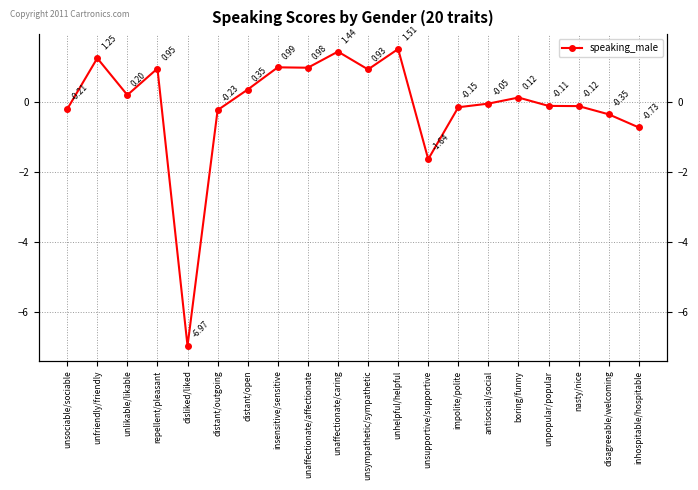

The chart shows a value of 0.1 at distant/open. True or false?

False